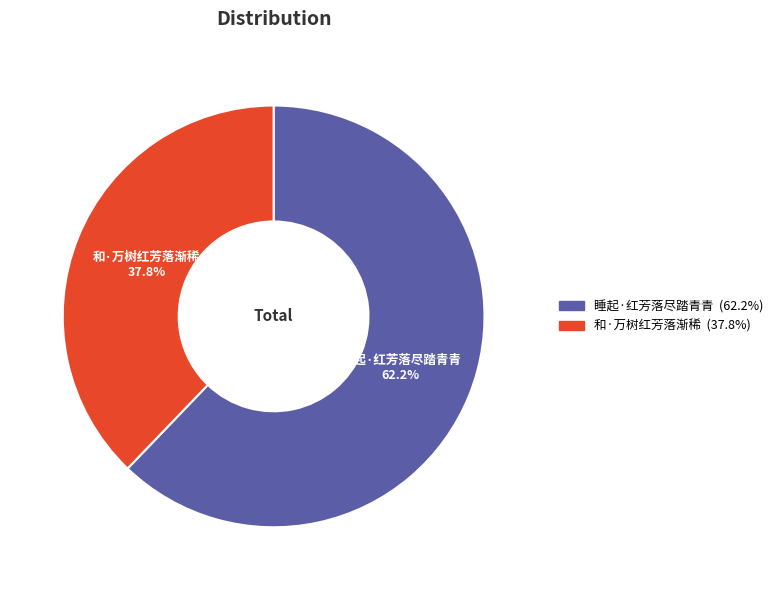

Rank the categories by value from highest to lowest.

睡起·红芳落尽踏青青, 和·万树红芳落渐稀